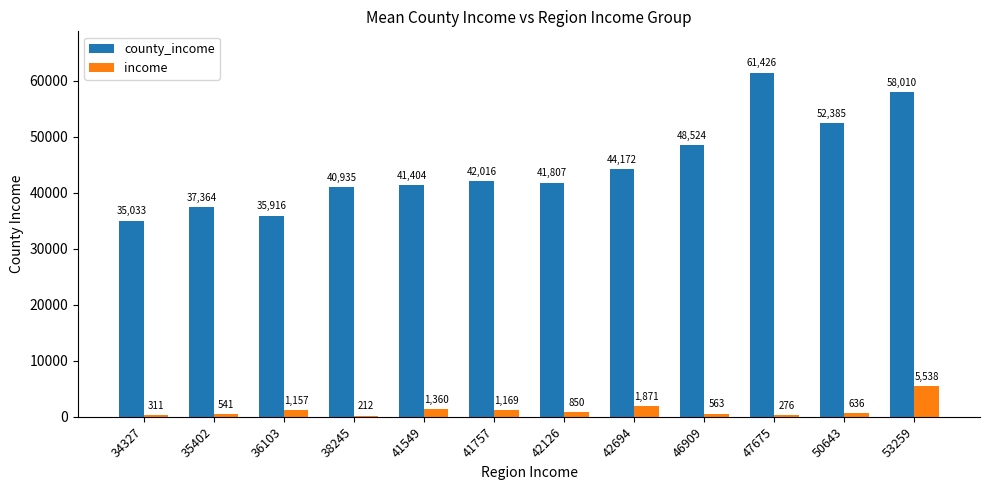

How many groups of bars are there?

12